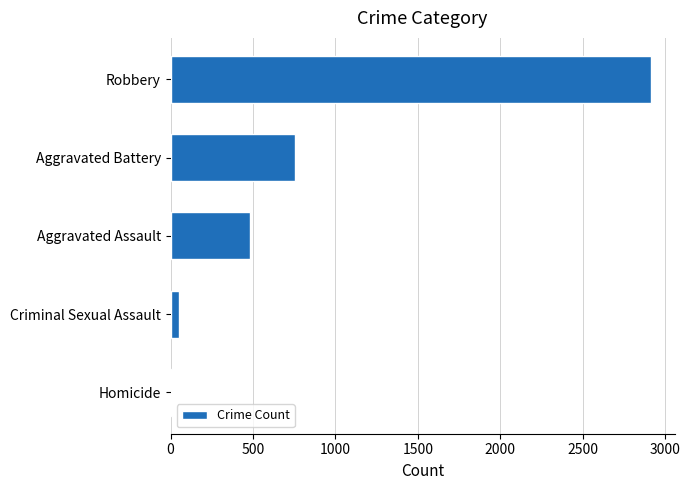

Between Homicide and Aggravated Assault, which is larger?

Aggravated Assault